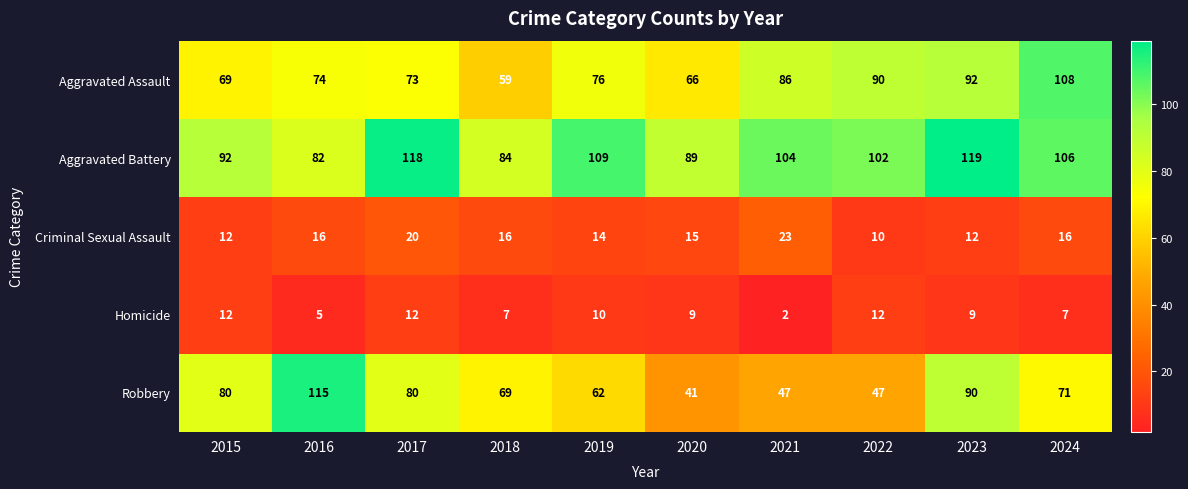

Which series has the widest spread of values?

Robbery